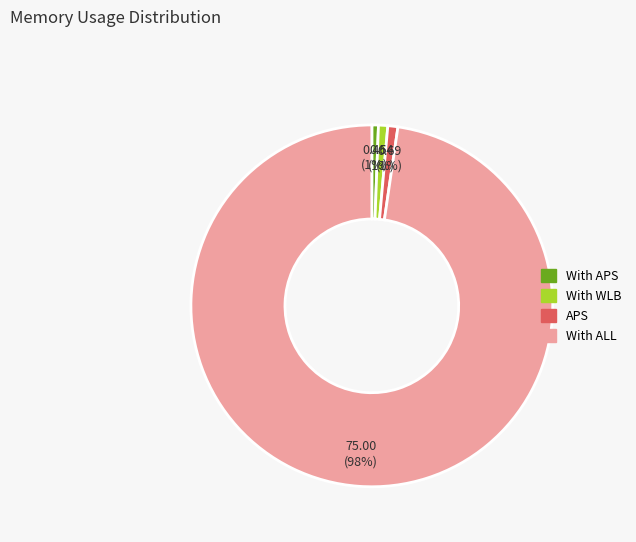

To the nearest percent, what is the average slice percentage?

25%